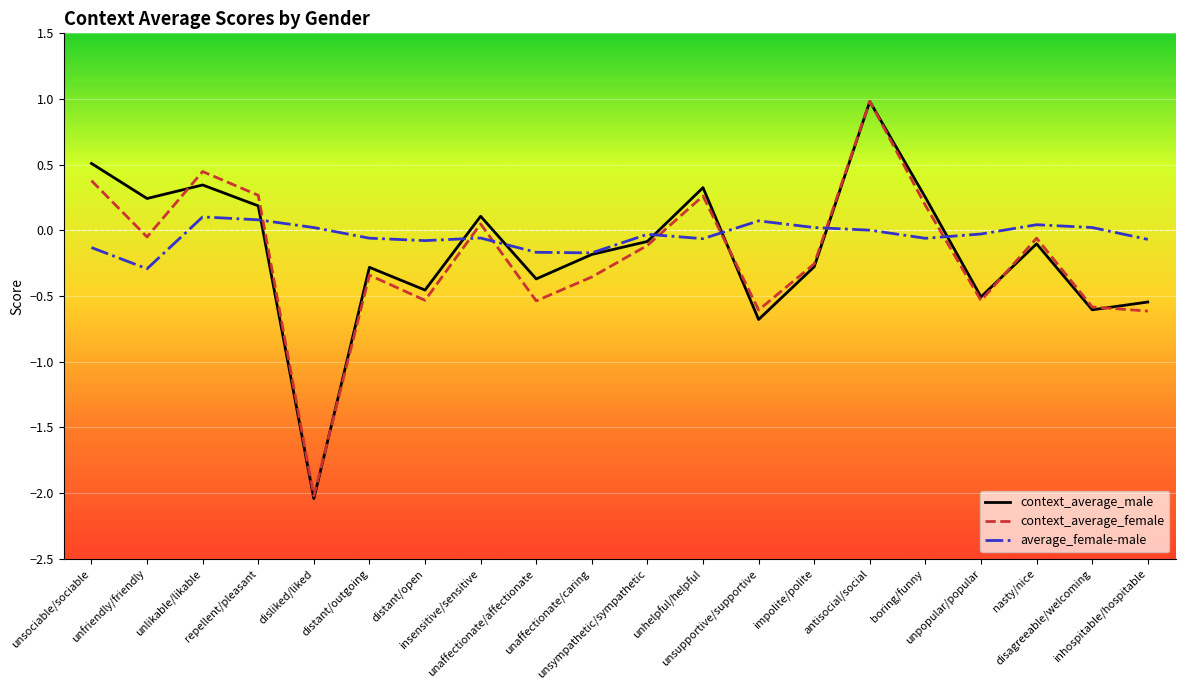

Which series has the widest spread of values?

context_average_male